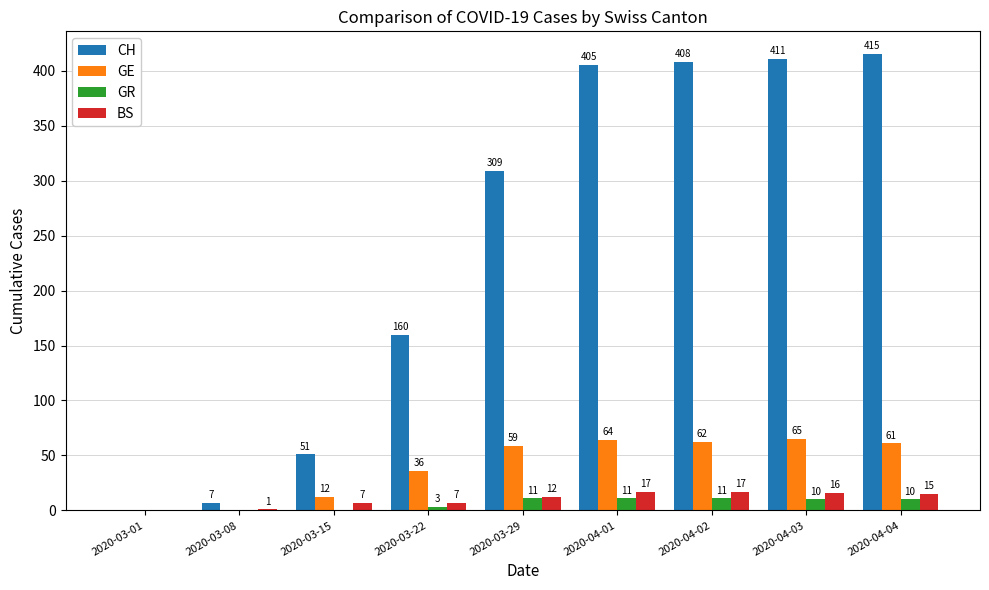

The value of GR at 2020-04-04 is 10. True or false?

True